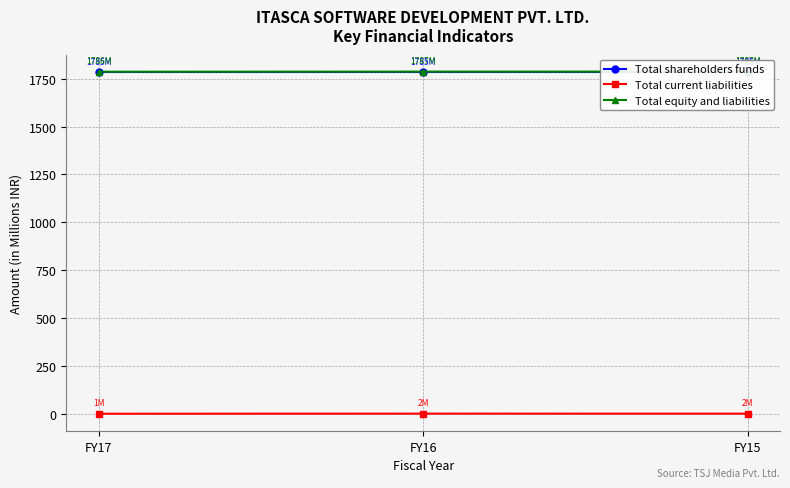

Is it true that Total current liabilities equals 1.4 at FY17?

True